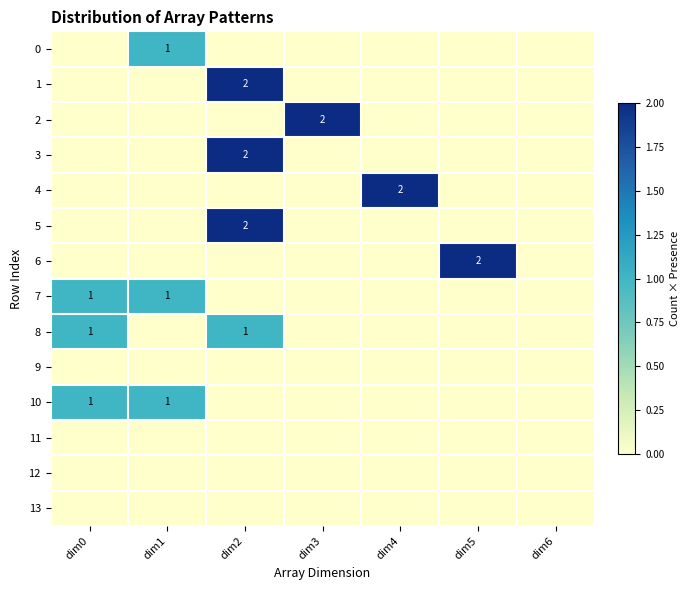

What is the spread (max minus min) of values at dim3?

2